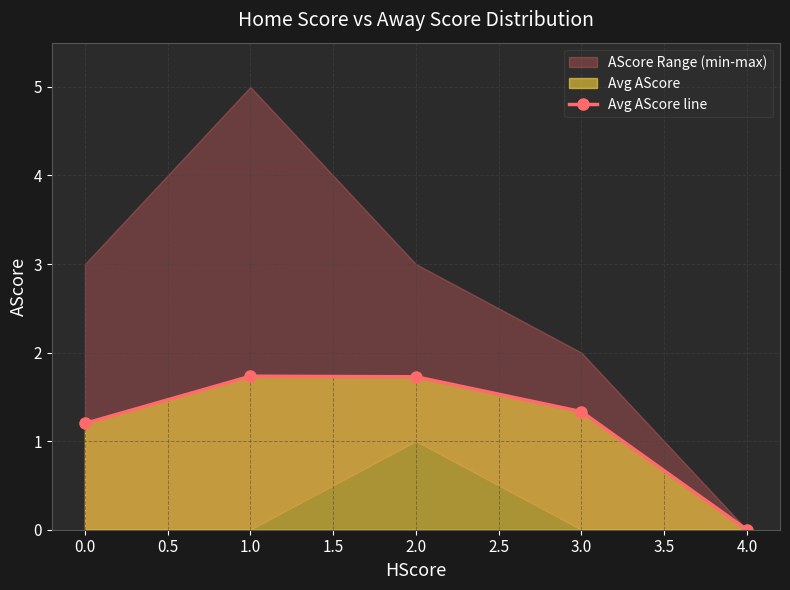

How many points are higher than both their immediate neighbors (excluding endpoints)?

1